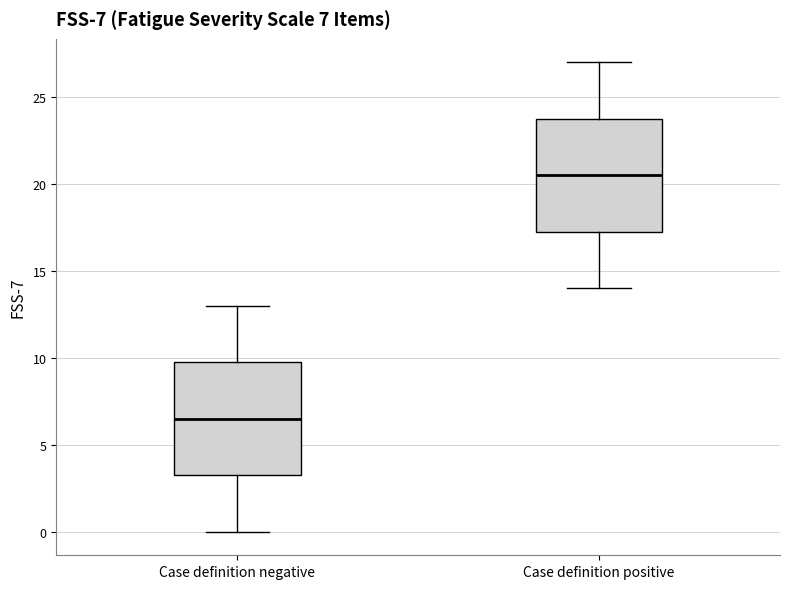

Which box's median line is the lowest?

Case definition negative